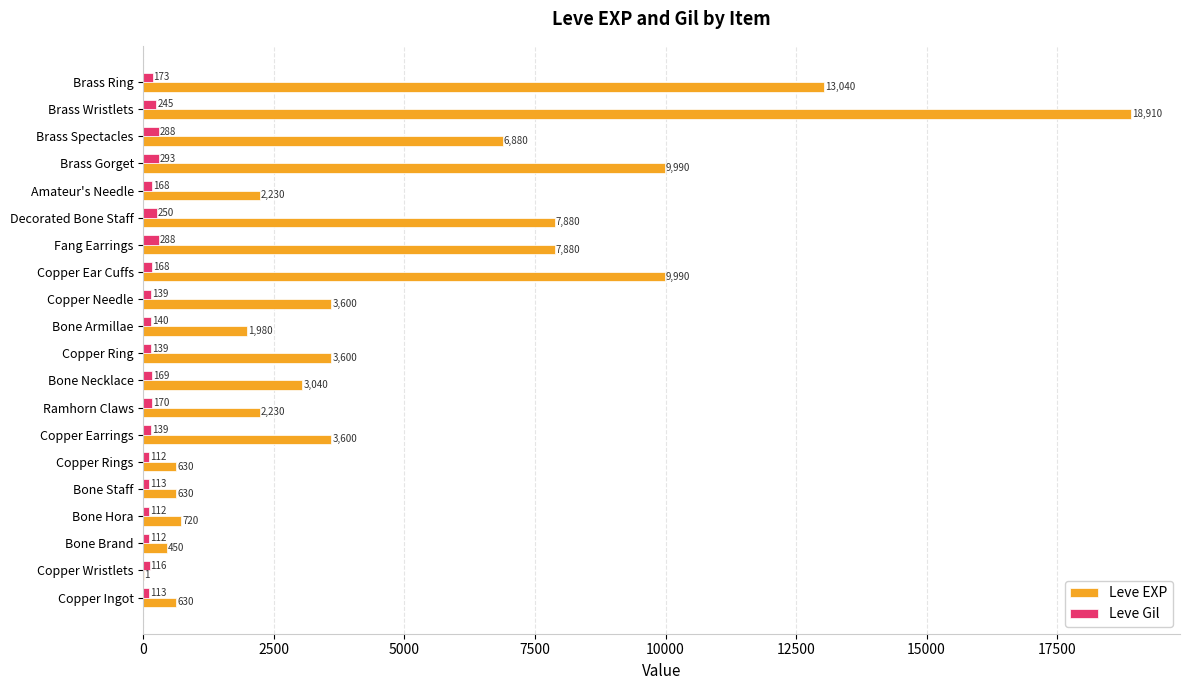

What is the sum of all Leve Gil values?

3447